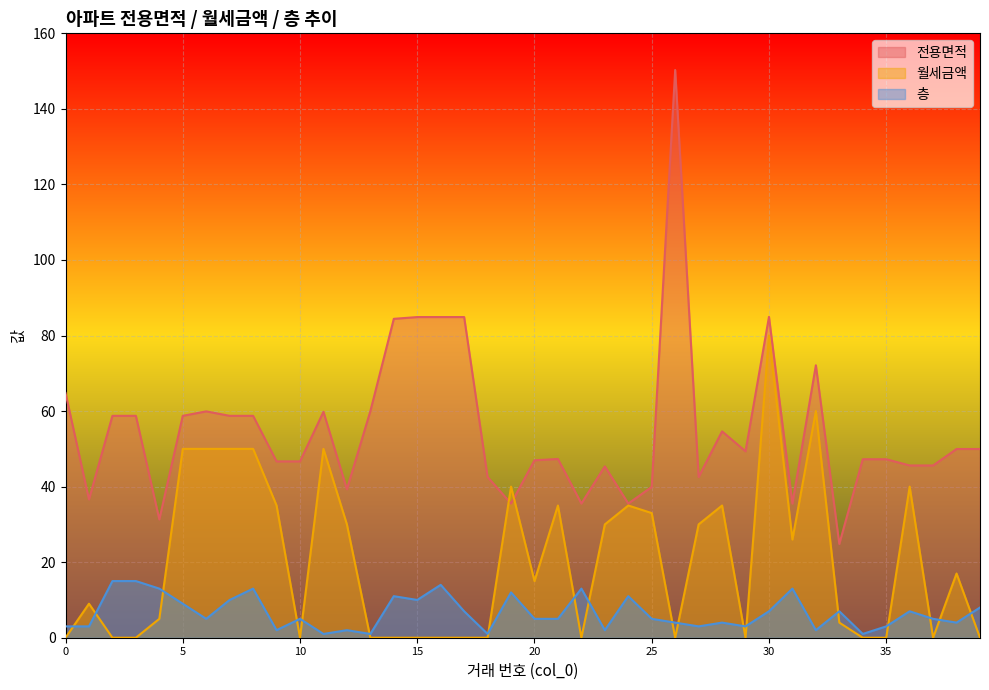

True or false: 층 and 전용면적 cross at least once.

False